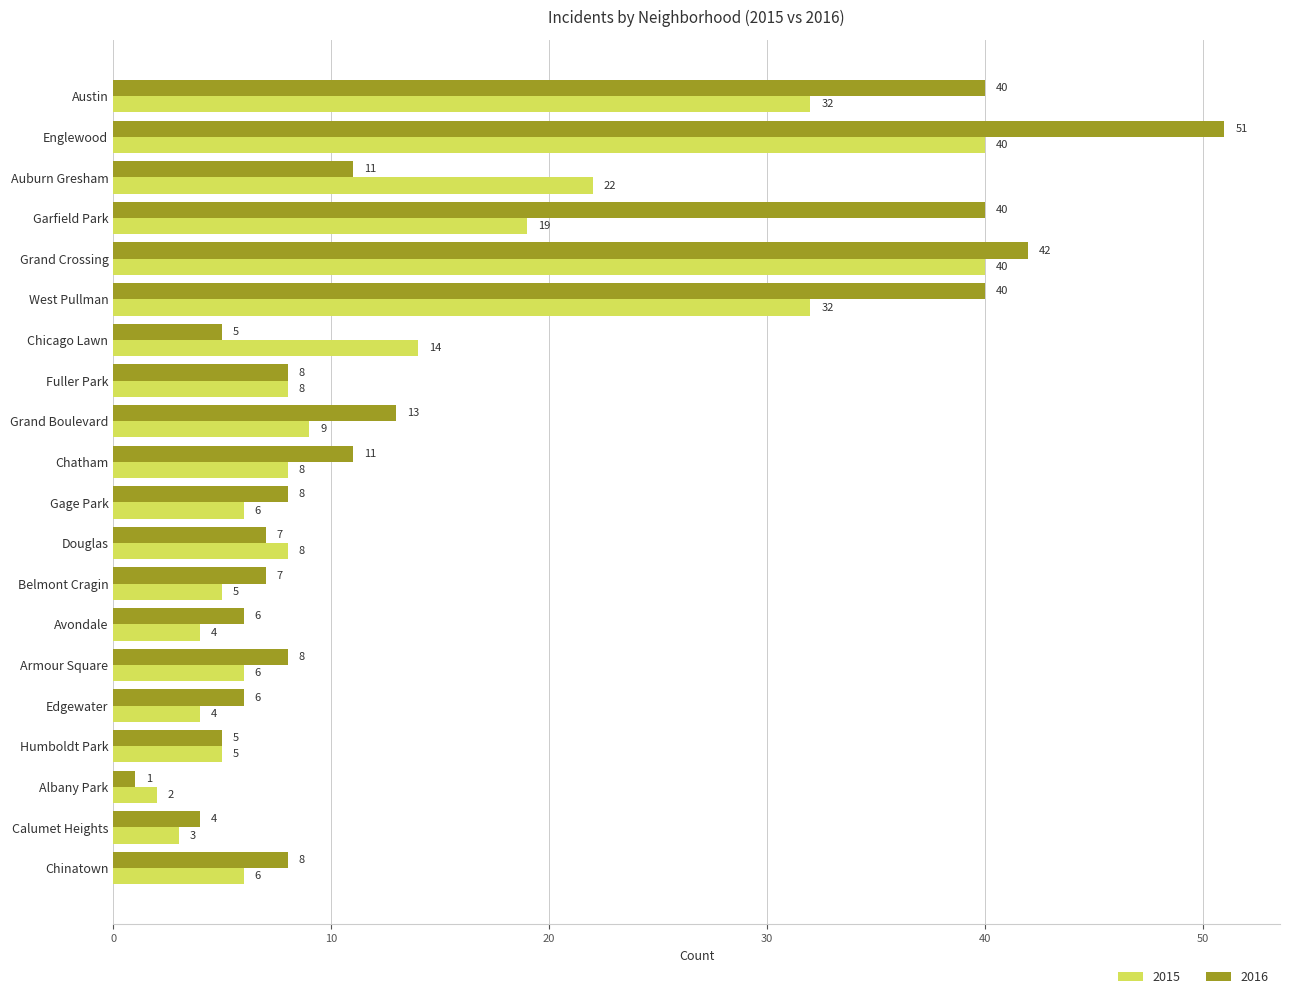

List the series in order of their overall mean, lowest first.

2015, 2016